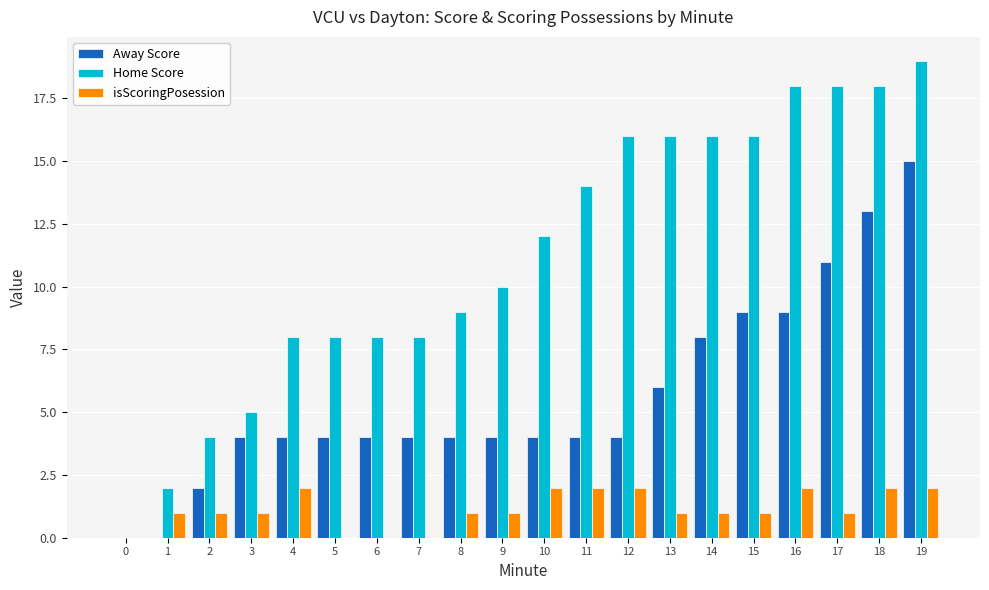

Which series changed the most between 1 and 11?

Home Score